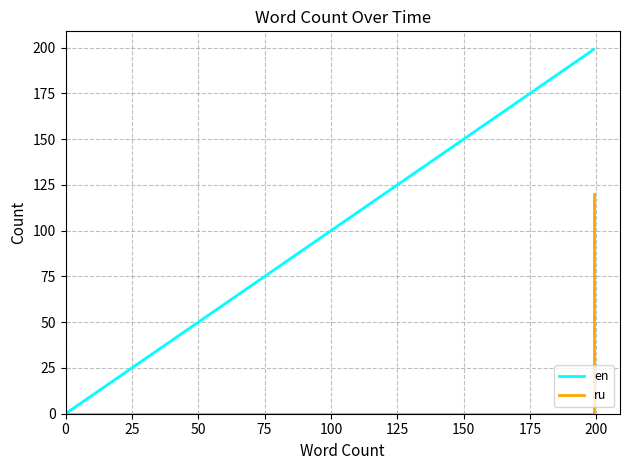

At 25, list the series in order from smallest to largest.

ru, en